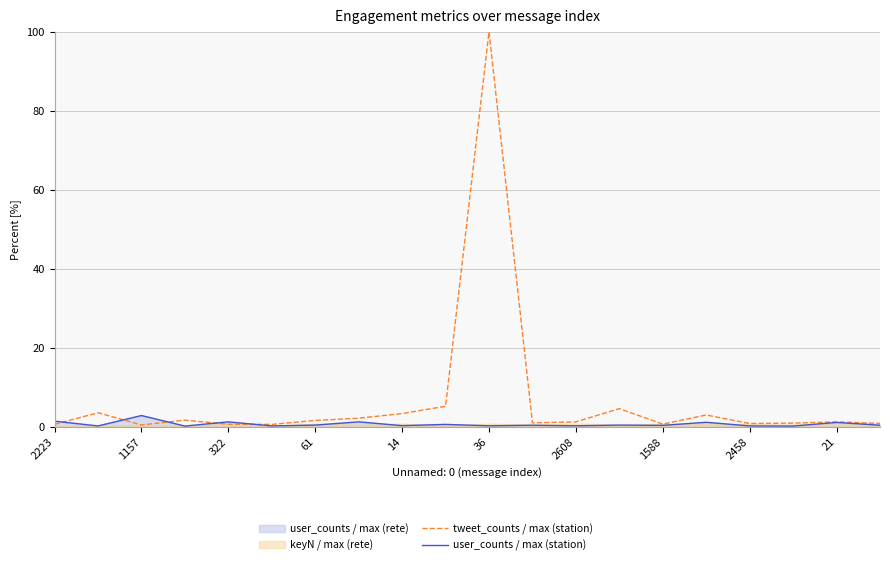

How many interior local valleys does the tweet_counts / max (station) series have?

5